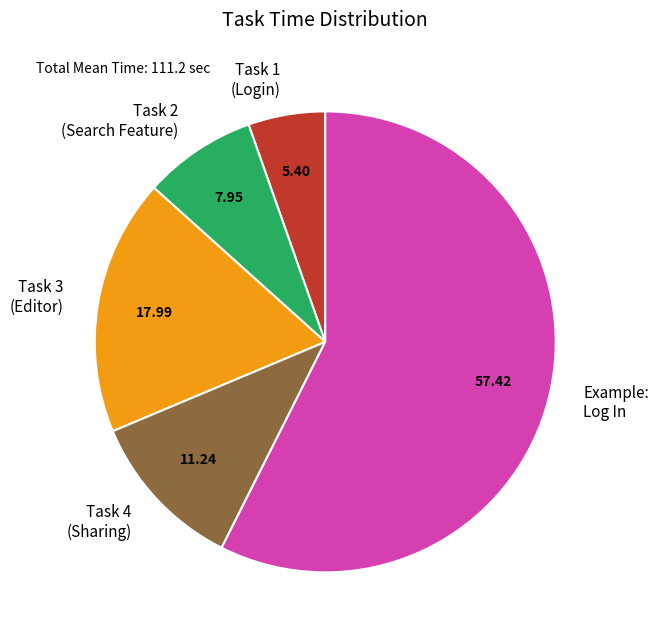

Combined, do Task 4 (Sharing) and Task 2 (Search Feature) account for over 50%?

No